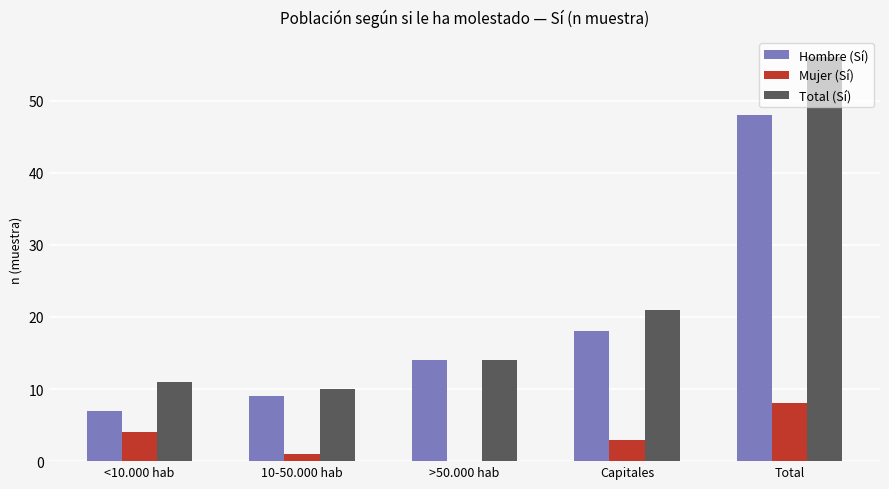

Is the value of Mujer (Sí) at >50.000 hab greater than the value of Hombre (Sí) at >50.000 hab?

No